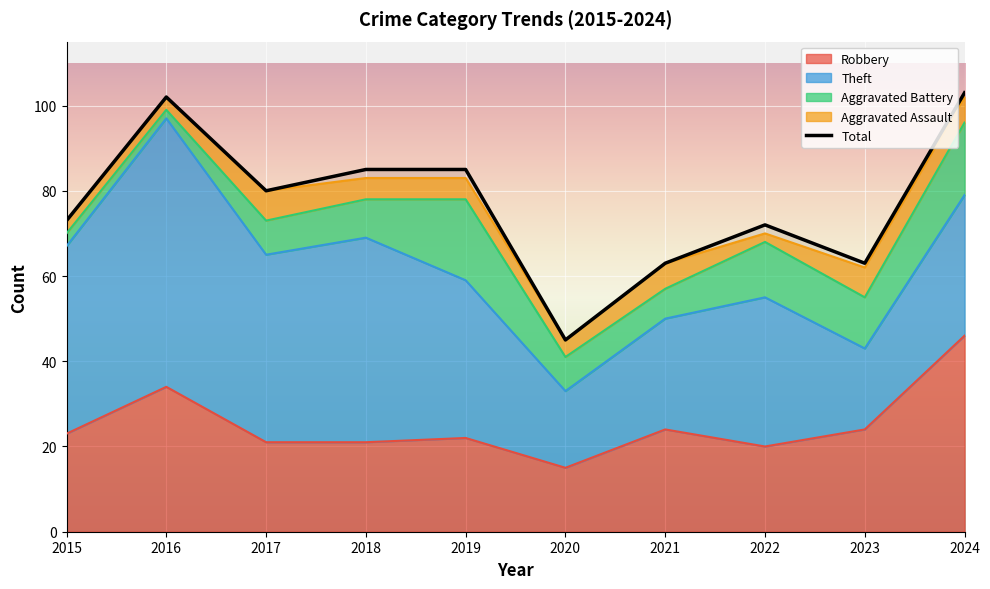

At which label does Aggravated Battery first exceed 9?

2019